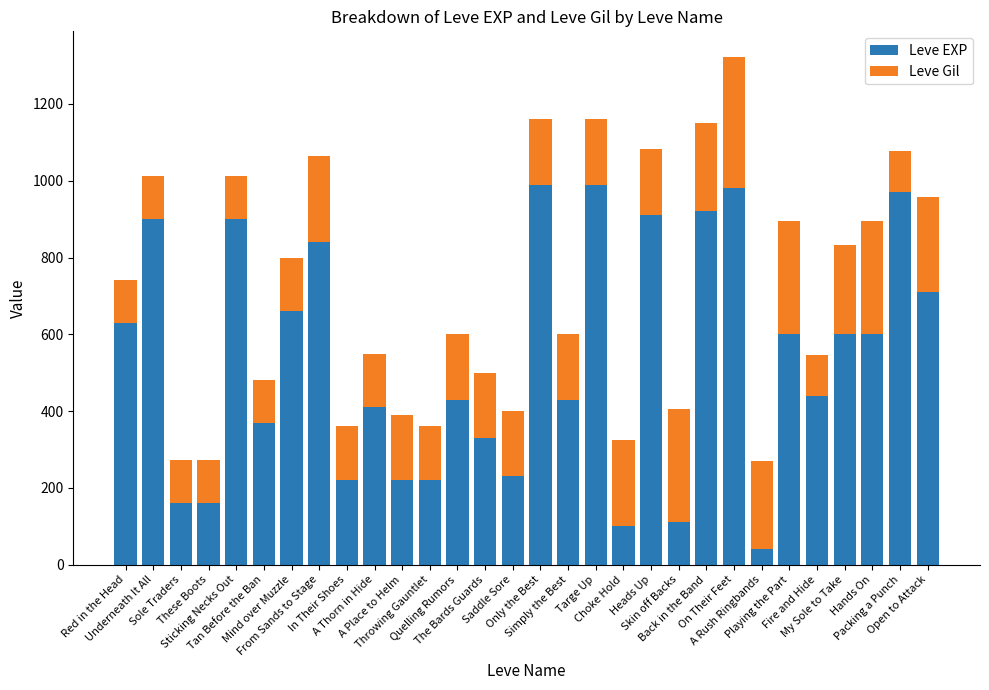

What is the lowest value of the Leve EXP series?

40